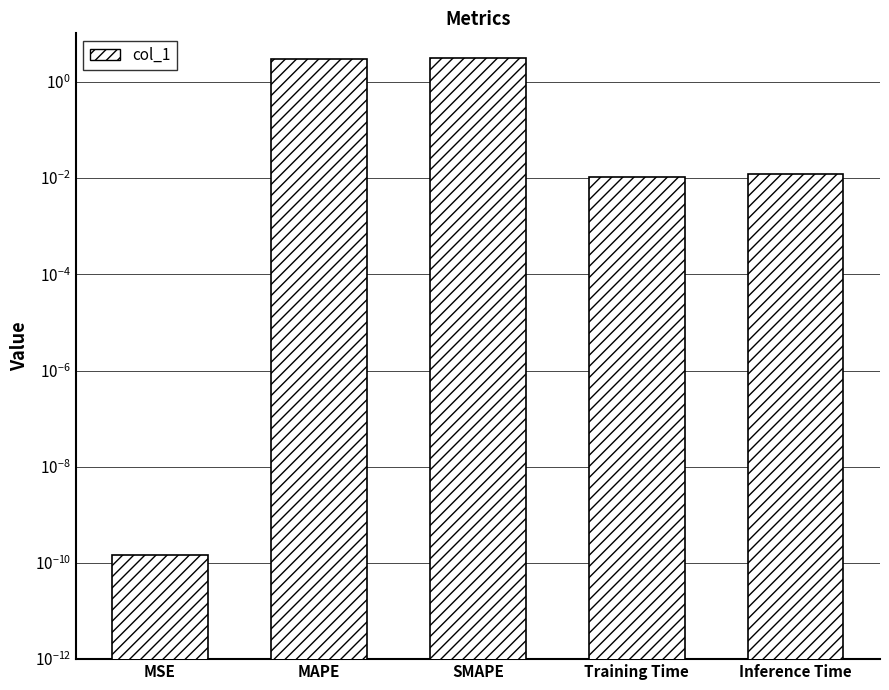

List the labels in order of value, largest first.

SMAPE, MAPE, Inference Time, Training Time, MSE